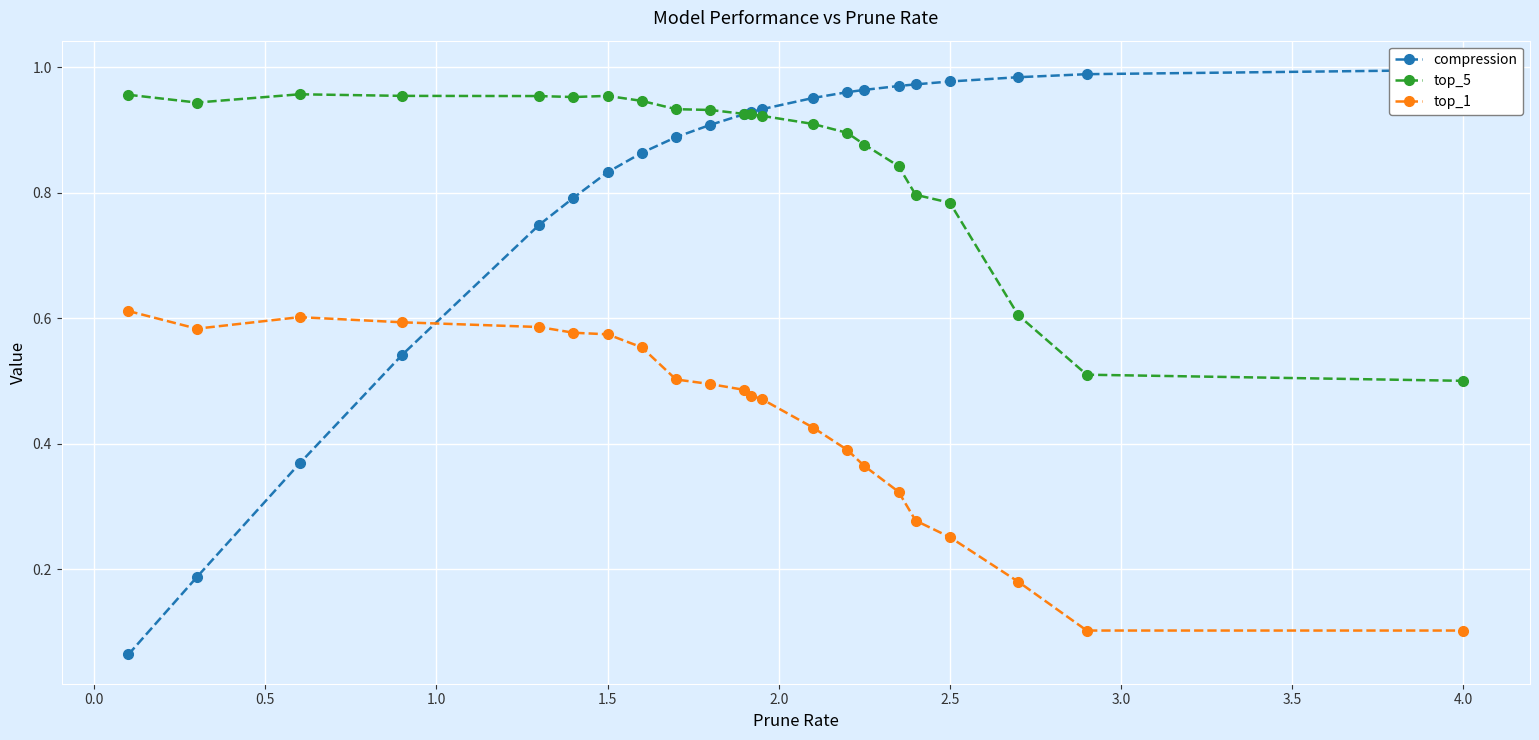

True or false: top_1 and top_5 cross at least once.

False